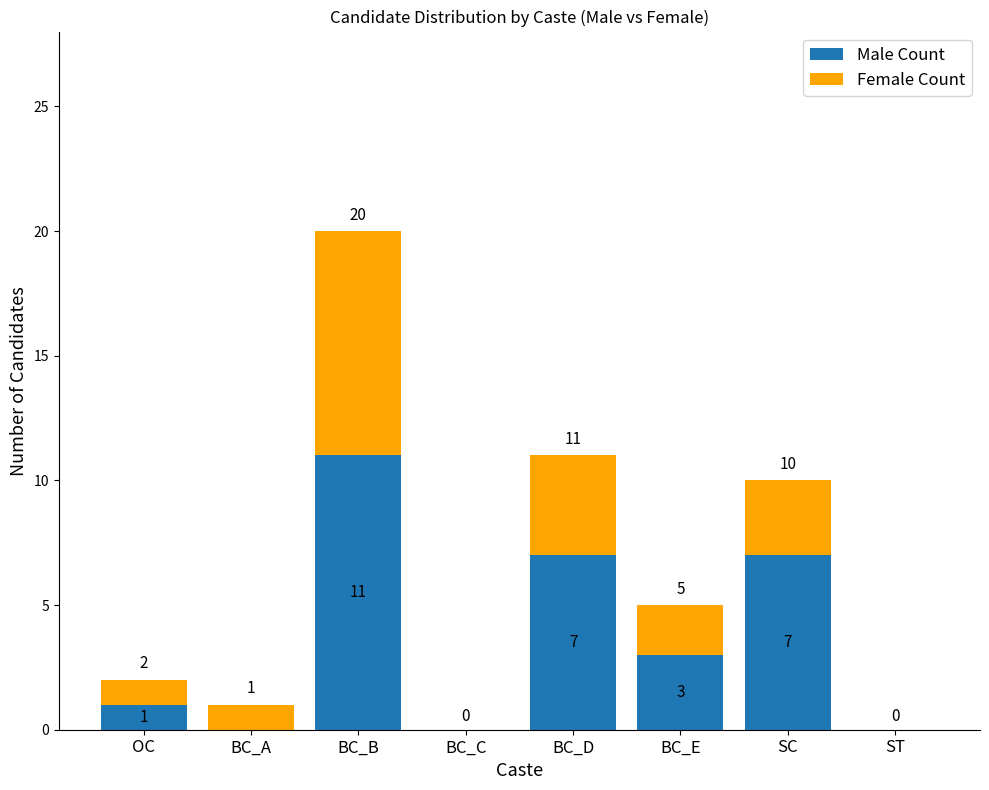

What is the approximate value of Male Count at BC_D?

7